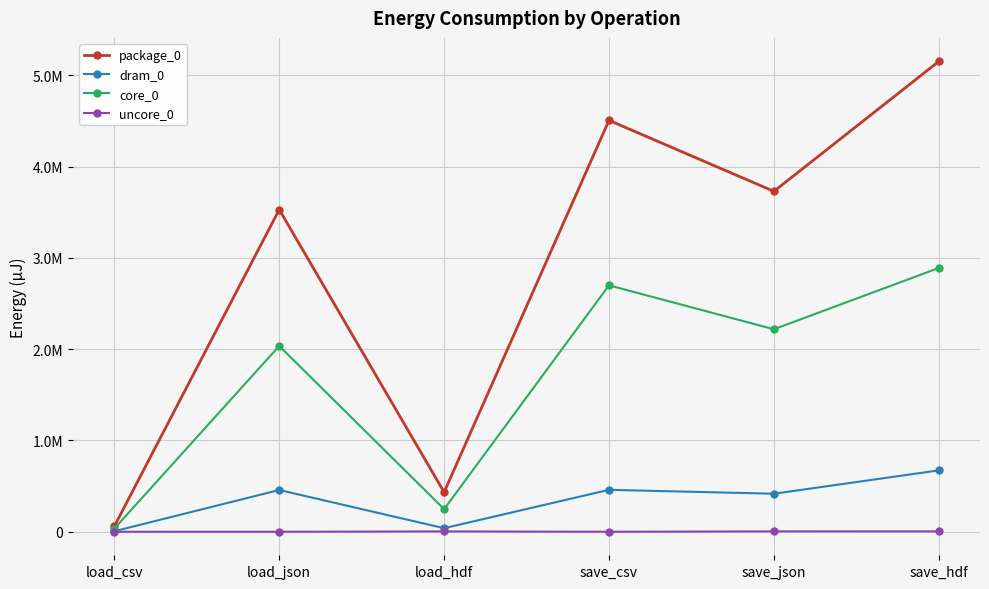

In dram_0, how many points are higher than both neighbors (excluding endpoints)?

2